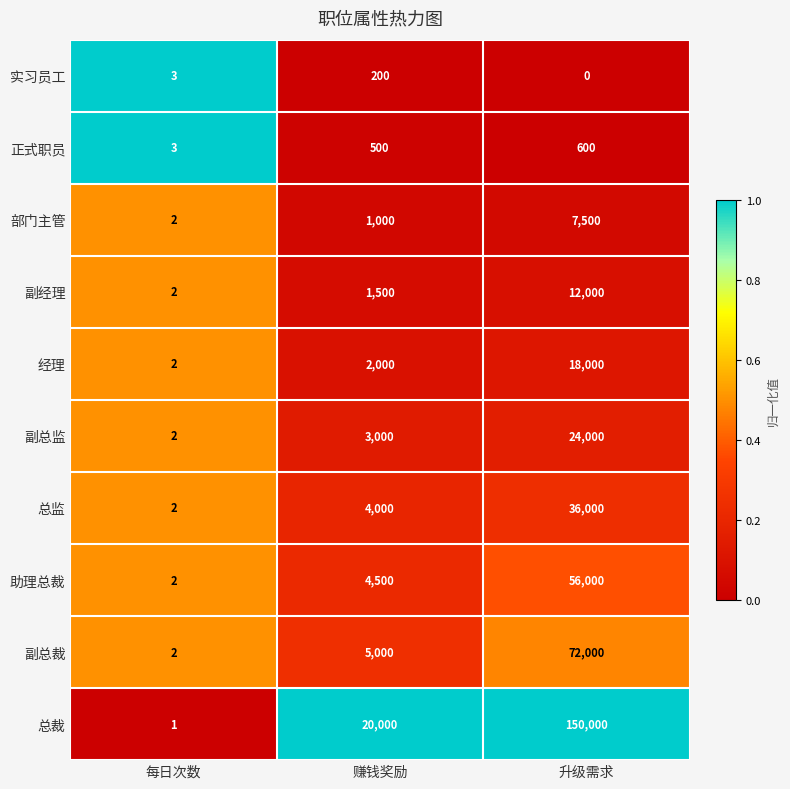

What is the spread (max minus min) of values at 赚钱奖励?

19800